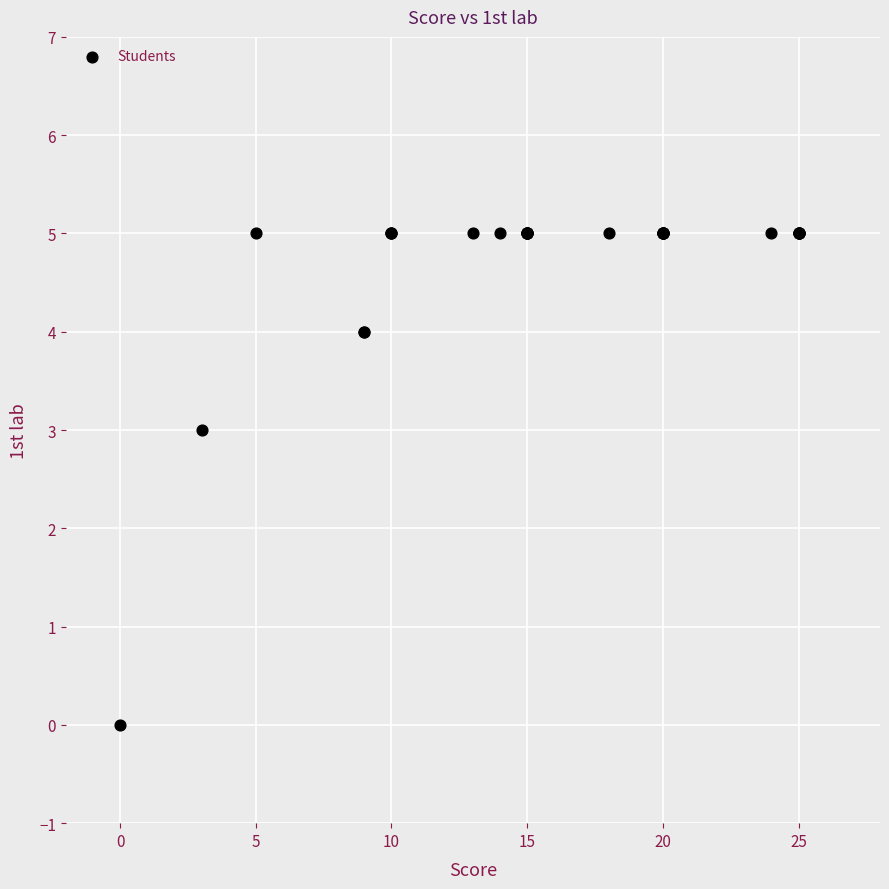

What Y value in the scatter plot is closest to 2?

3